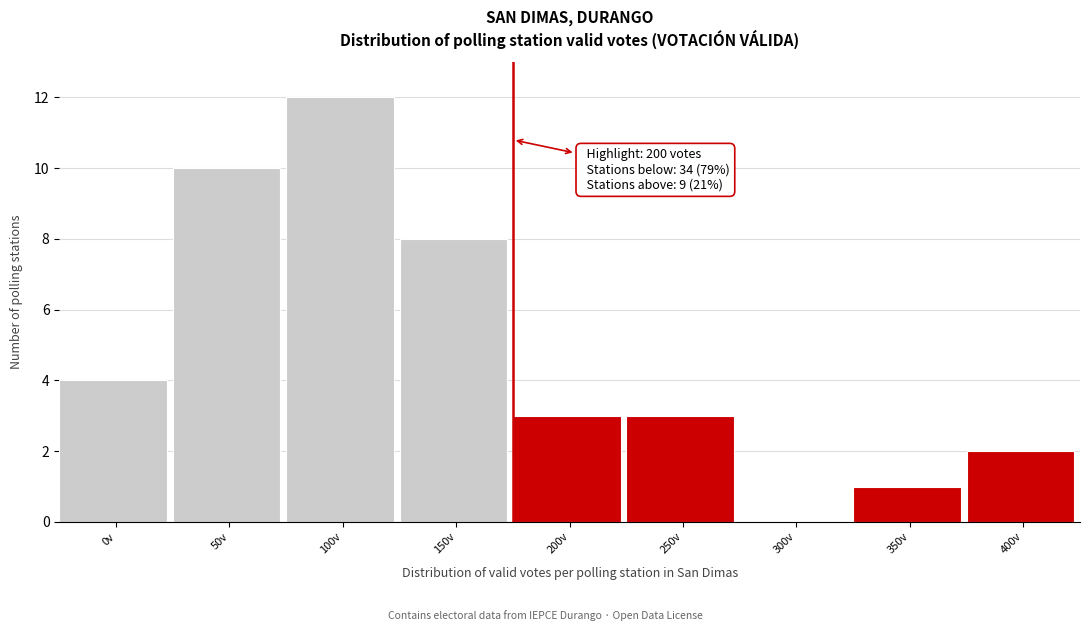

Reading right to left, extract all data points from this chart.

400v=2	350v=1	300v=0	250v=3	200v=3	150v=8	100v=12	50v=10	0v=4